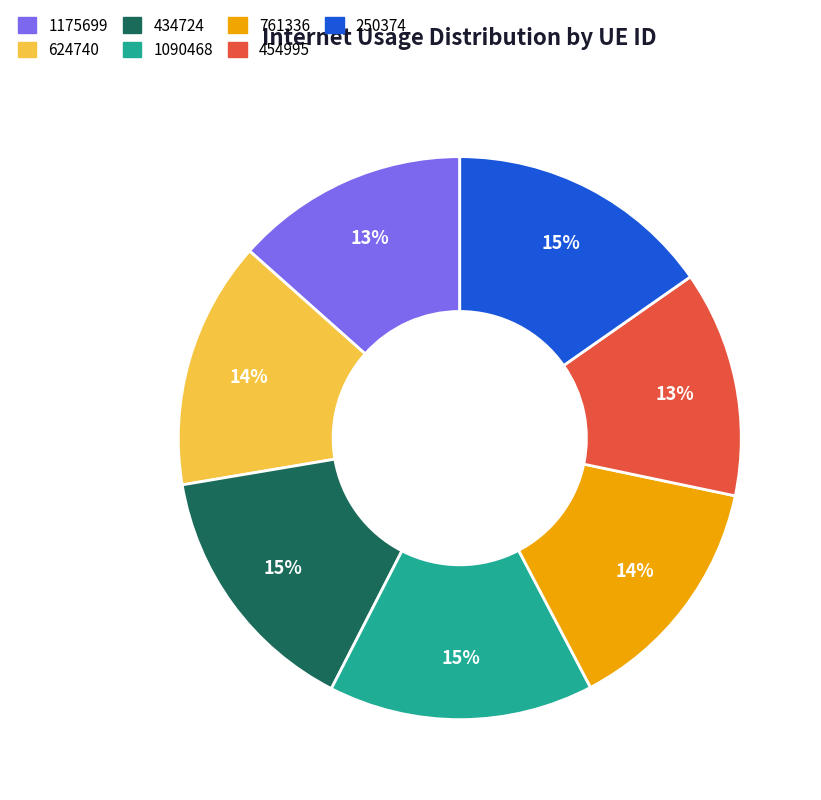

Does 624740 account for over 50% of the chart?

No